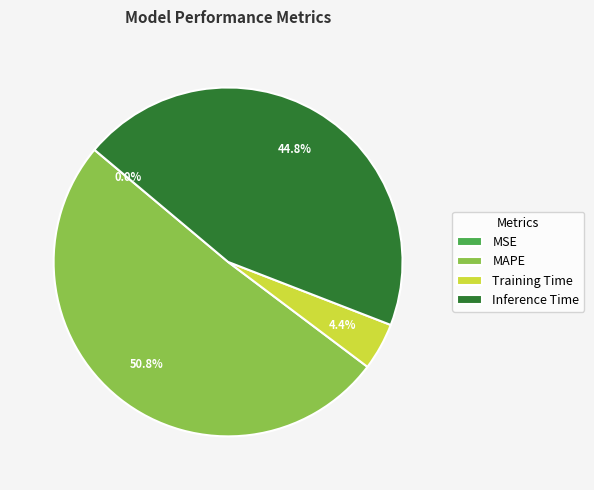

Which slice is the largest?

MAPE